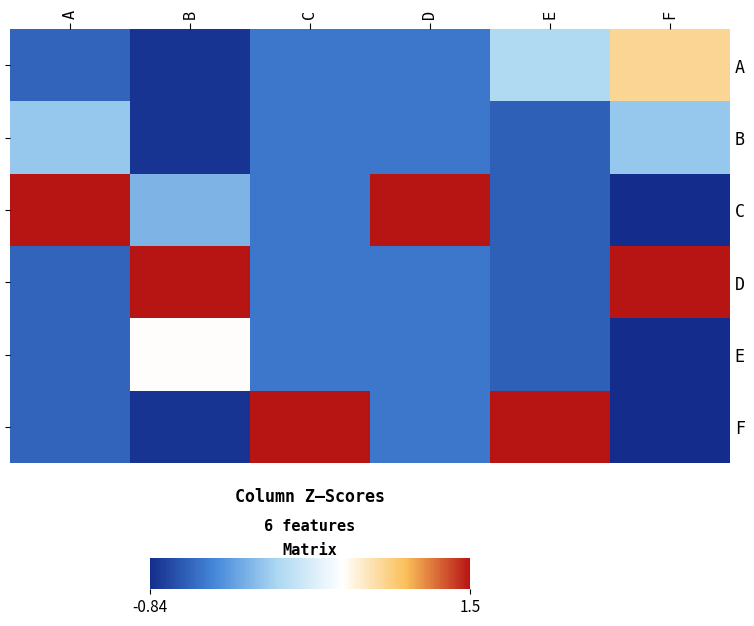

How many B values are between 0 and 1?

2